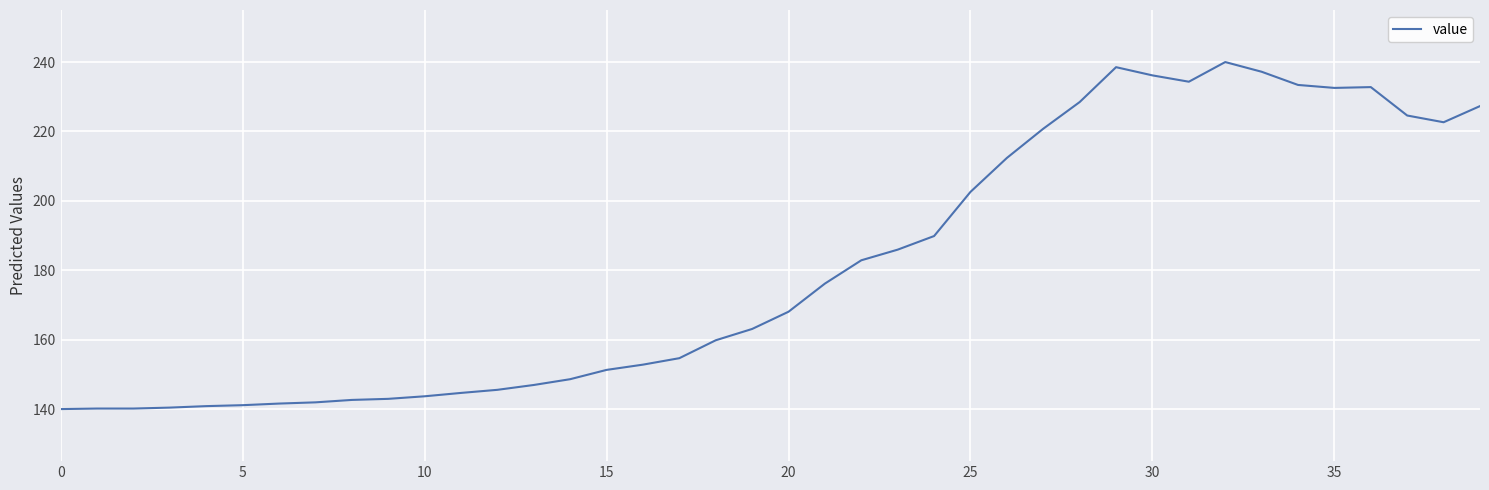

What is the maximum value shown in the chart?

240.0